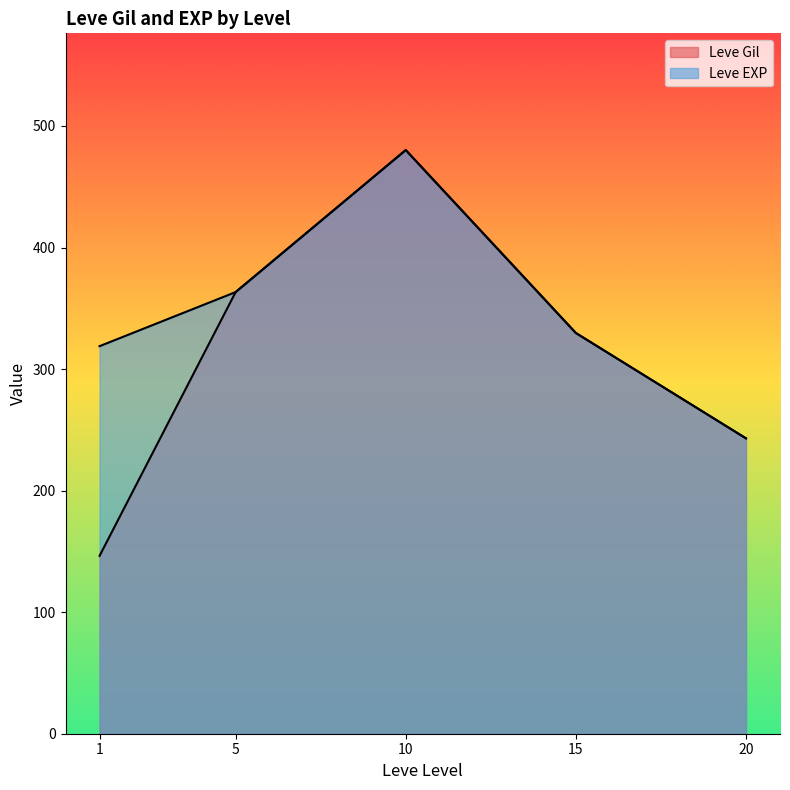

Where is the first local minimum for Leve EXP?

1